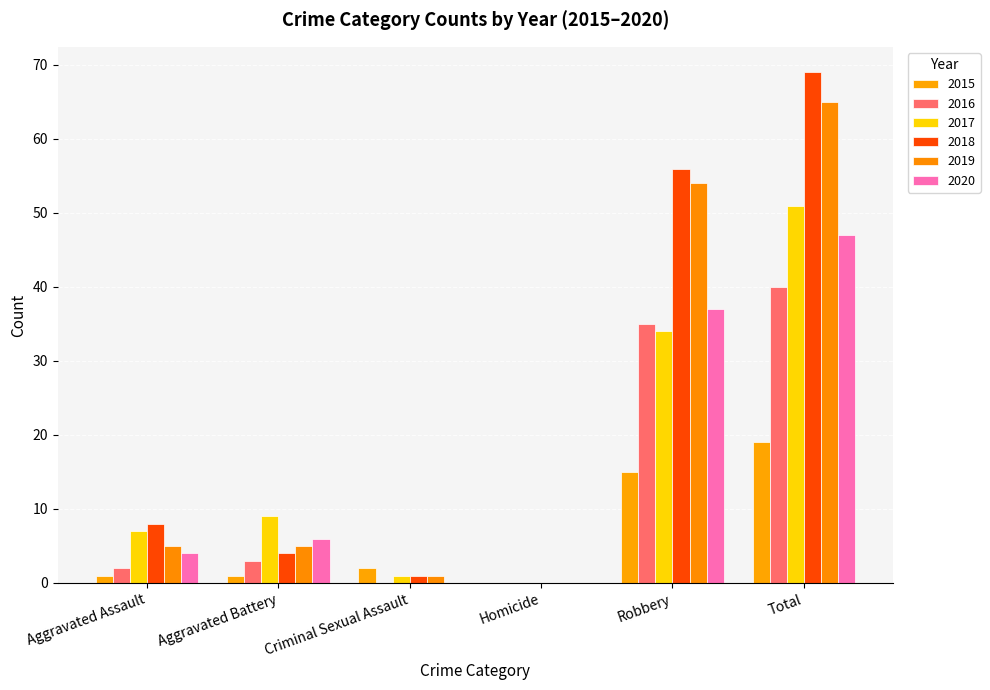

Which series has the largest total across all categories?

2018